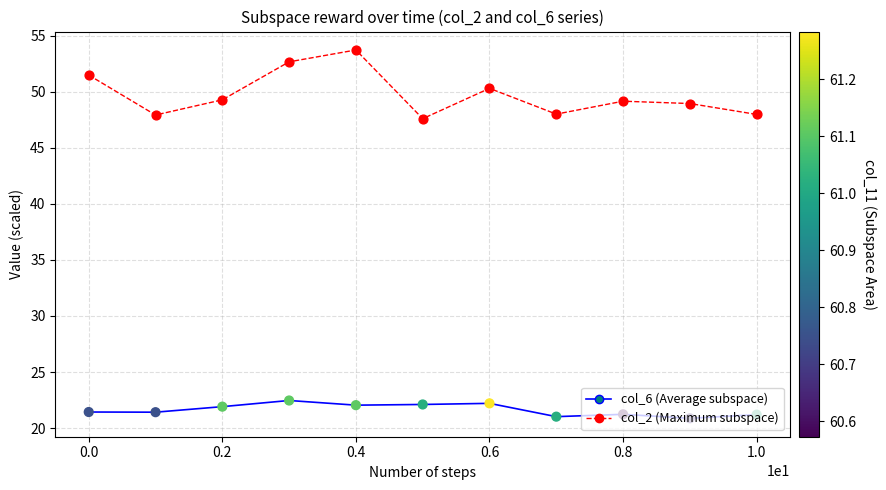

What is the greatest value displayed?

53.7